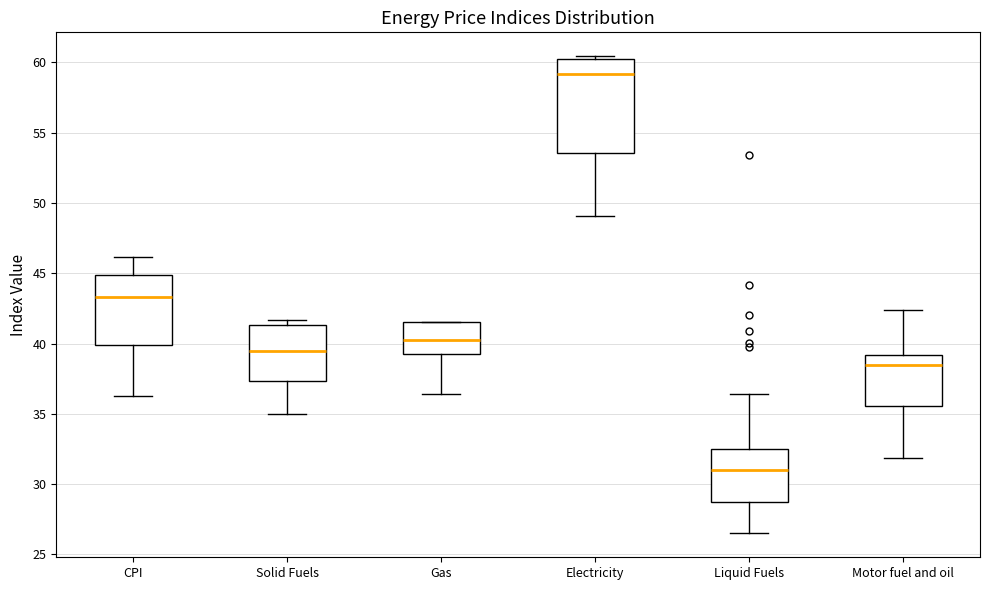

Which box has the lowest median line?

Liquid Fuels